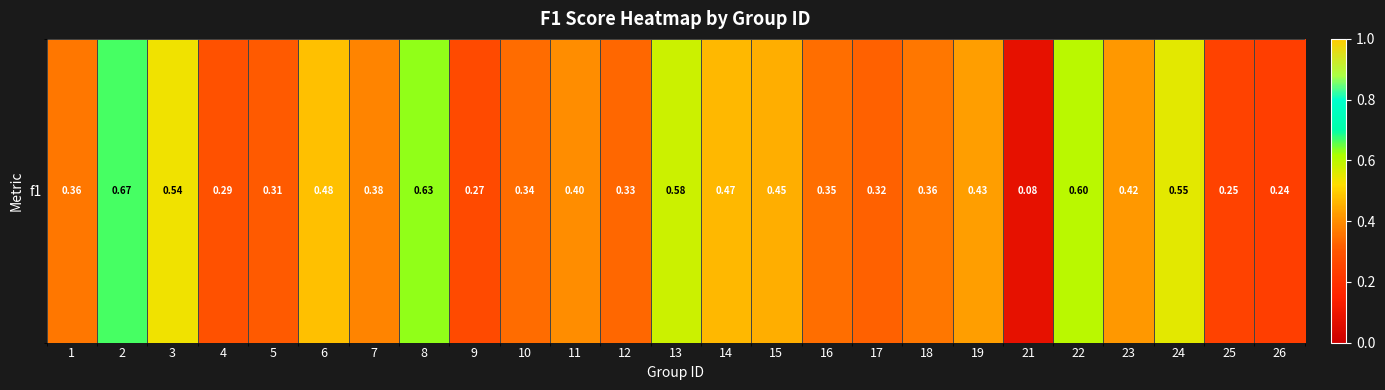

Between 21 and 5, which is larger?

5